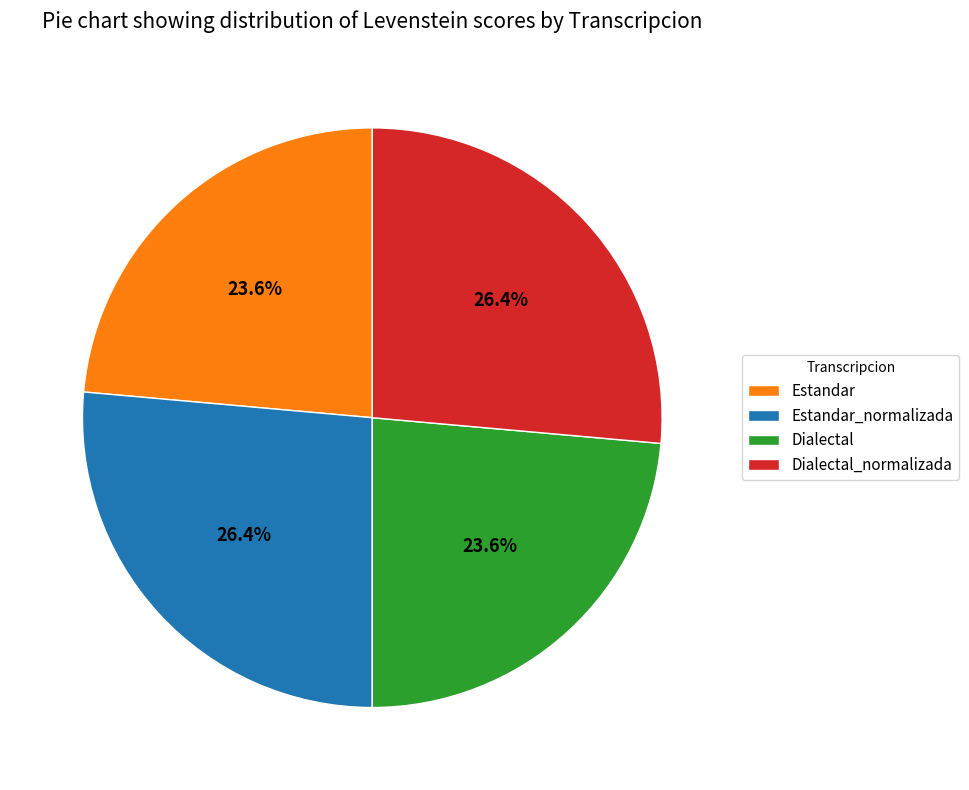

To the nearest percent, what is the difference between the largest and smallest slice percentages?

3%